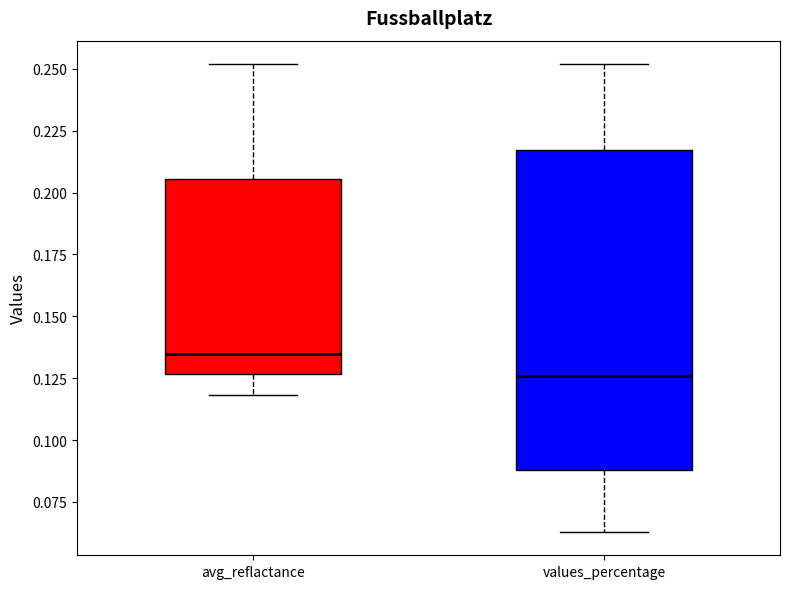

Which box has the lowest median line?

values_percentage